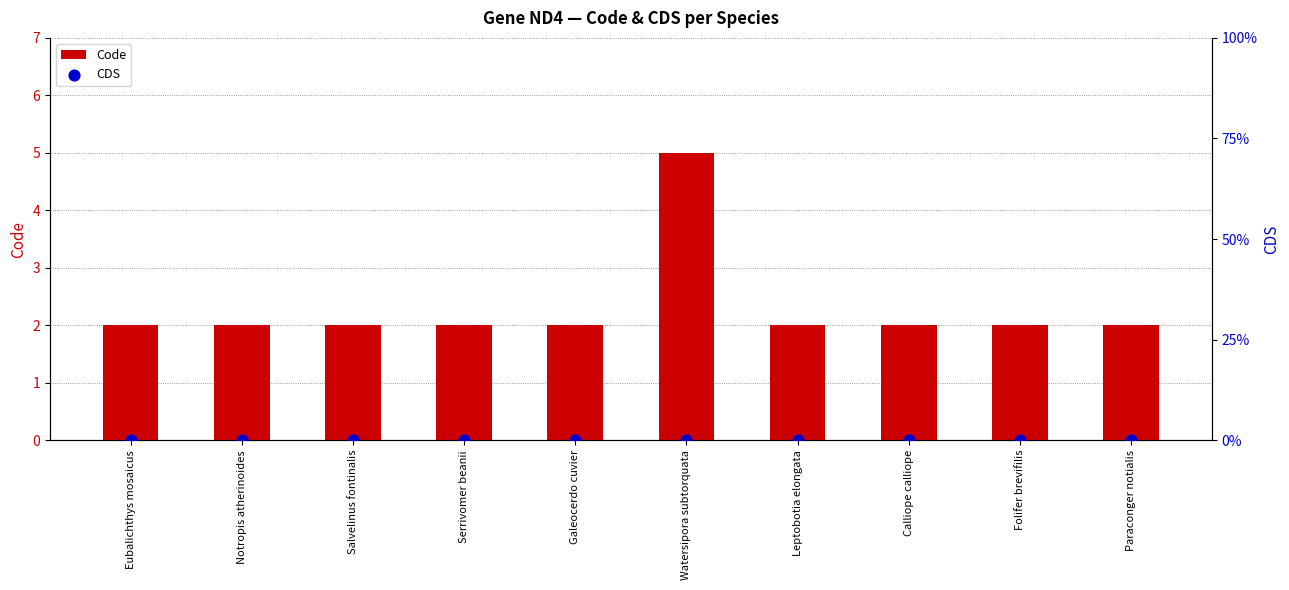

Which series has the largest Y range (max minus min)?

Code